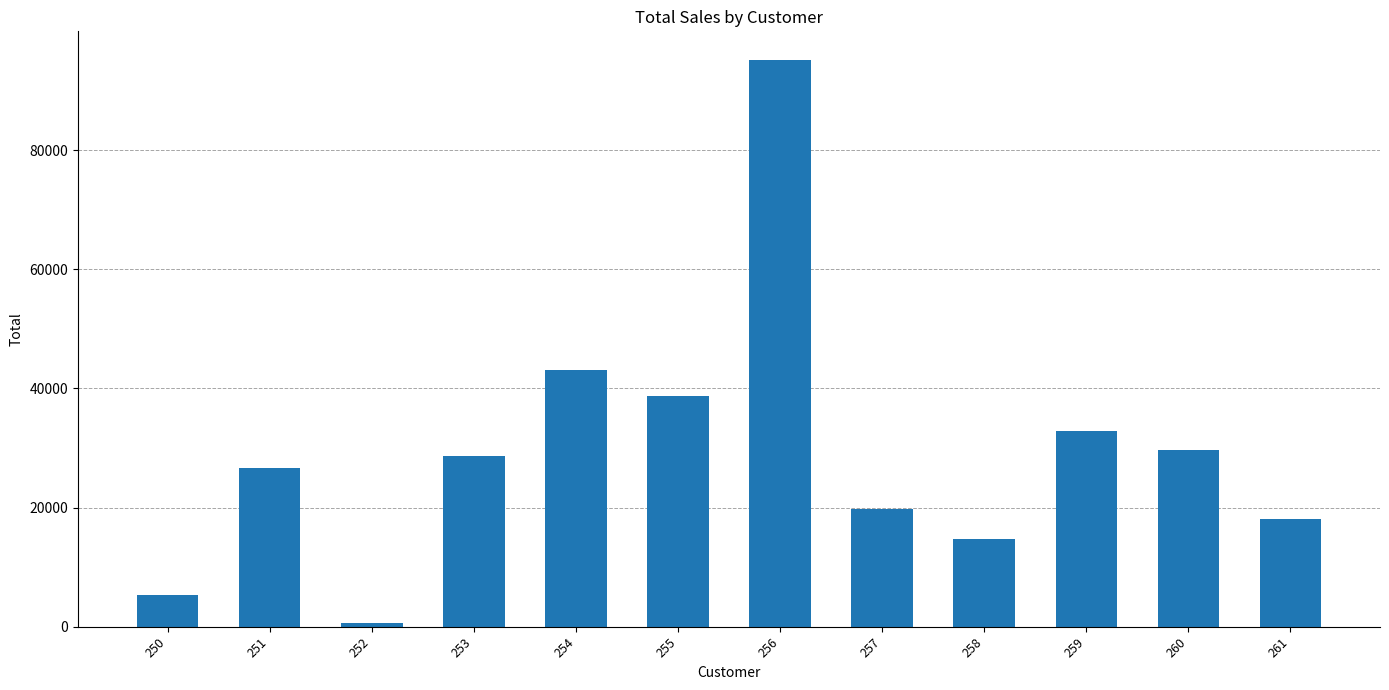

What is the difference between the maximum and second lowest values?

89947.5